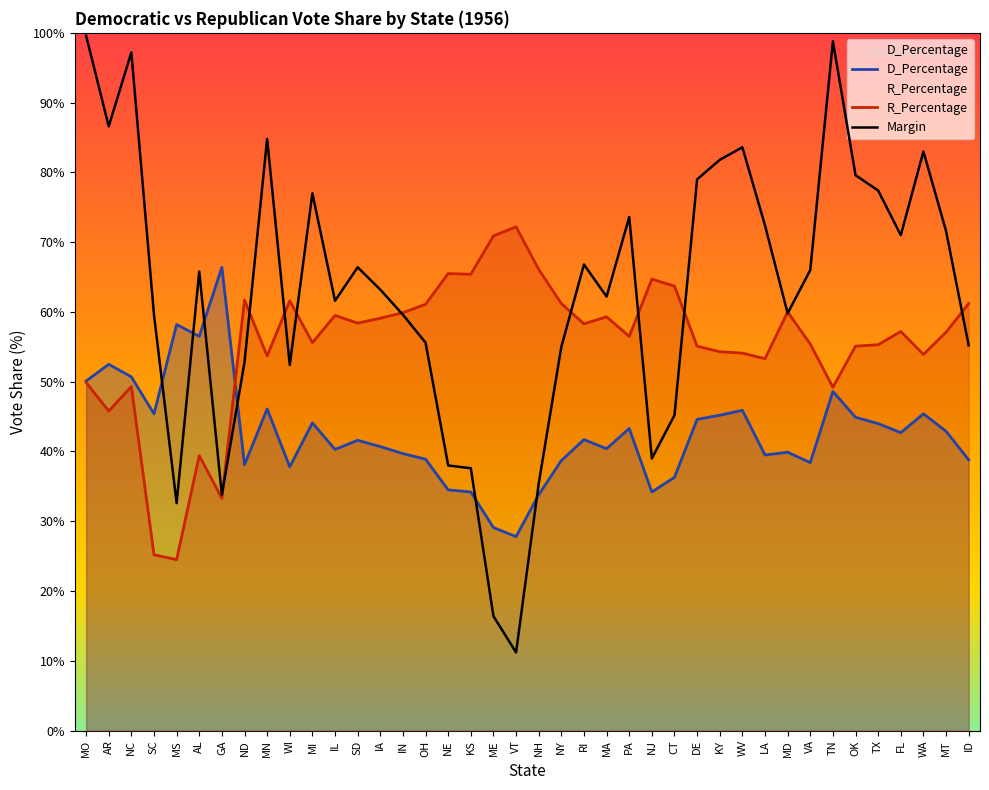

How many times do D_Percentage and Margin cross each other?

6